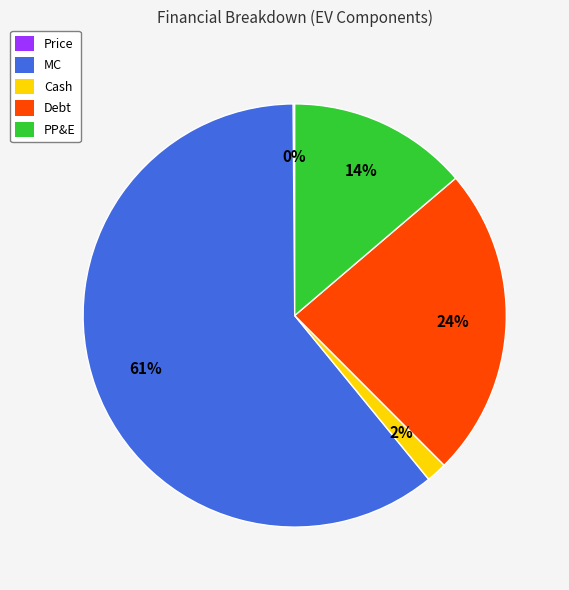

Which slice represents more than half of the pie?

MC